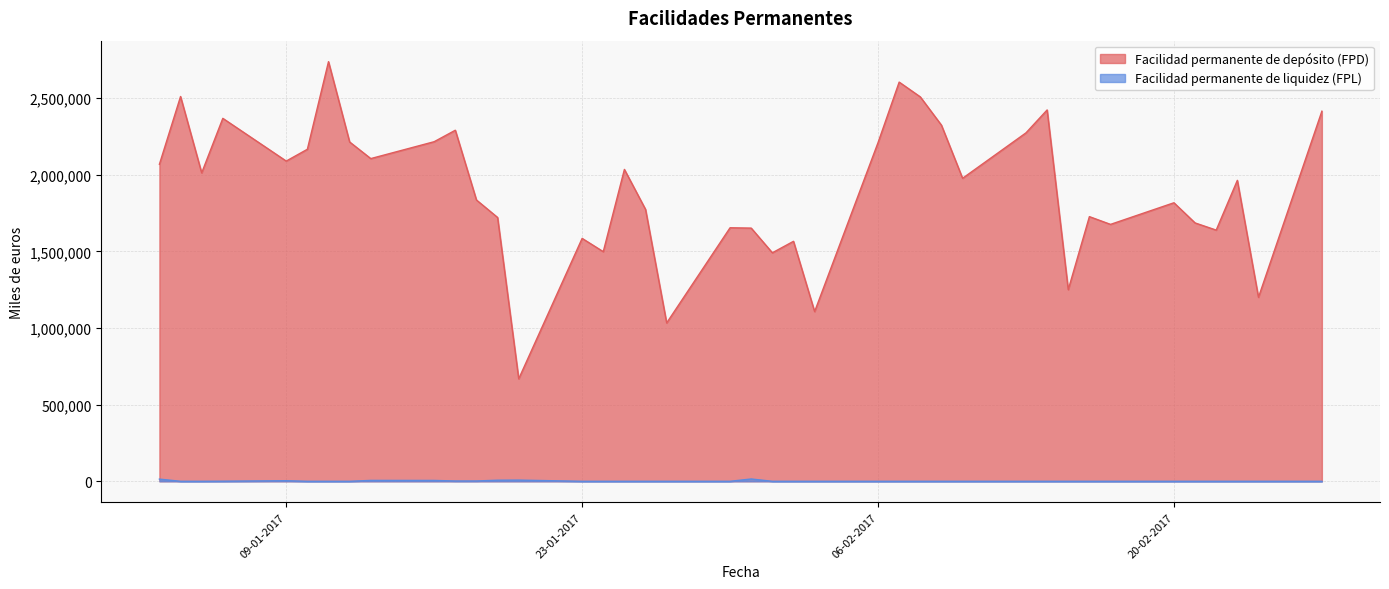

Rank the series by their average value, from lowest to highest.

Facilidad permanente de liquidez (FPL), Facilidad permanente de depósito (FPD)